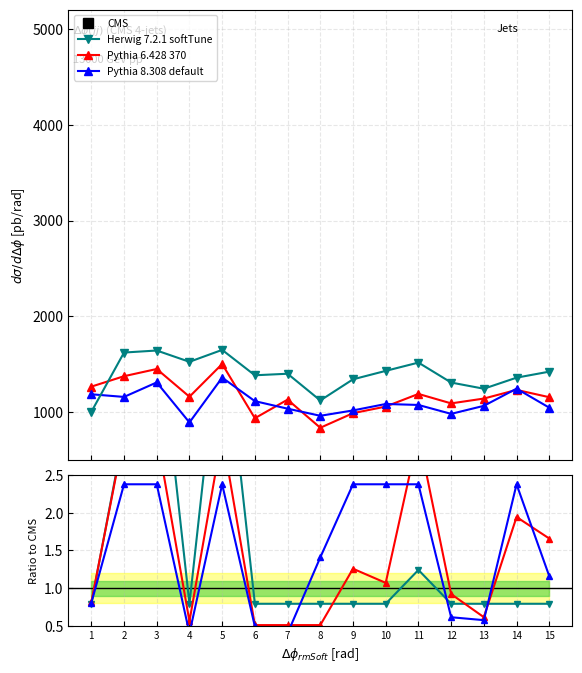

What is the value of the CMS point at the 7th from the left?

42.3